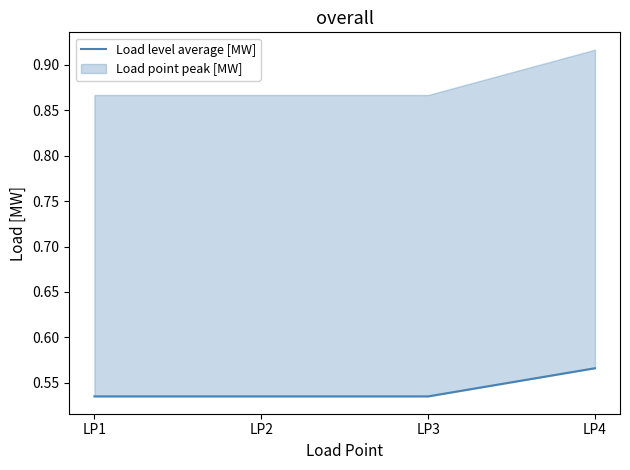

The chart shows a value of 0.5 at LP2. True or false?

True